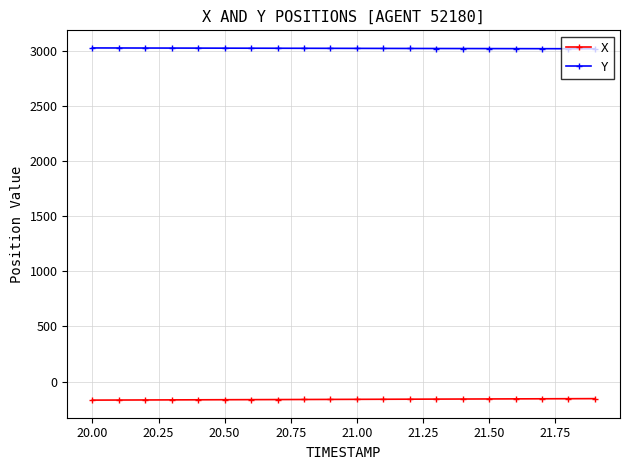

Which series has the largest total across all categories?

Y